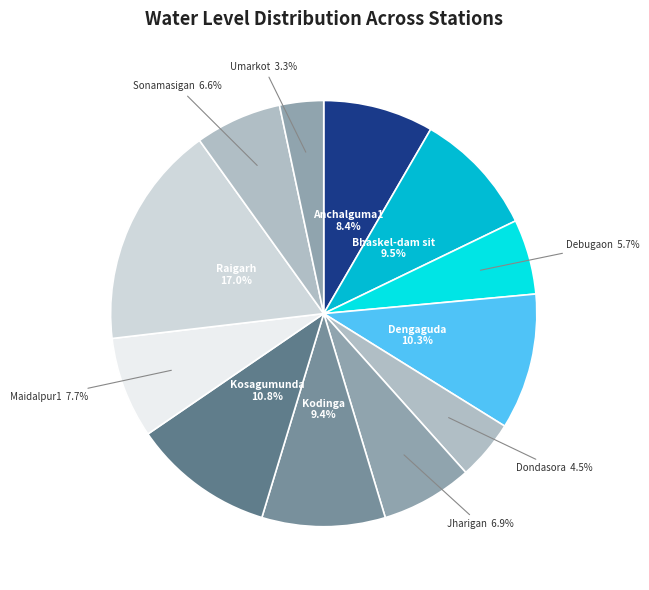

True or false: Debugaon accounts for 1% of the total.

False